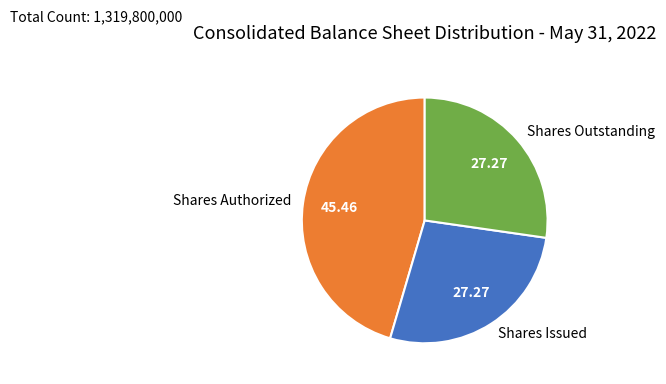

What is the largest slice in the pie chart?

Shares Authorized